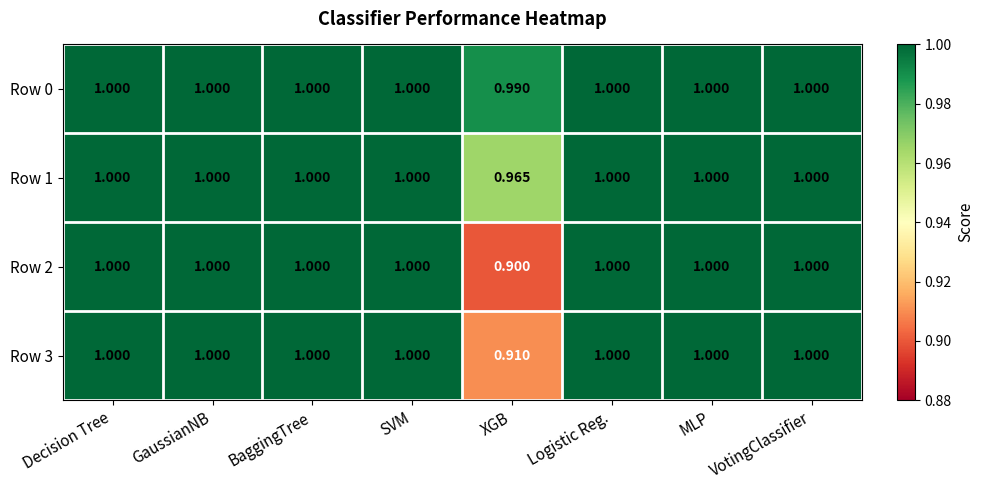

At which label is Row 2 closest to 0?

XGB